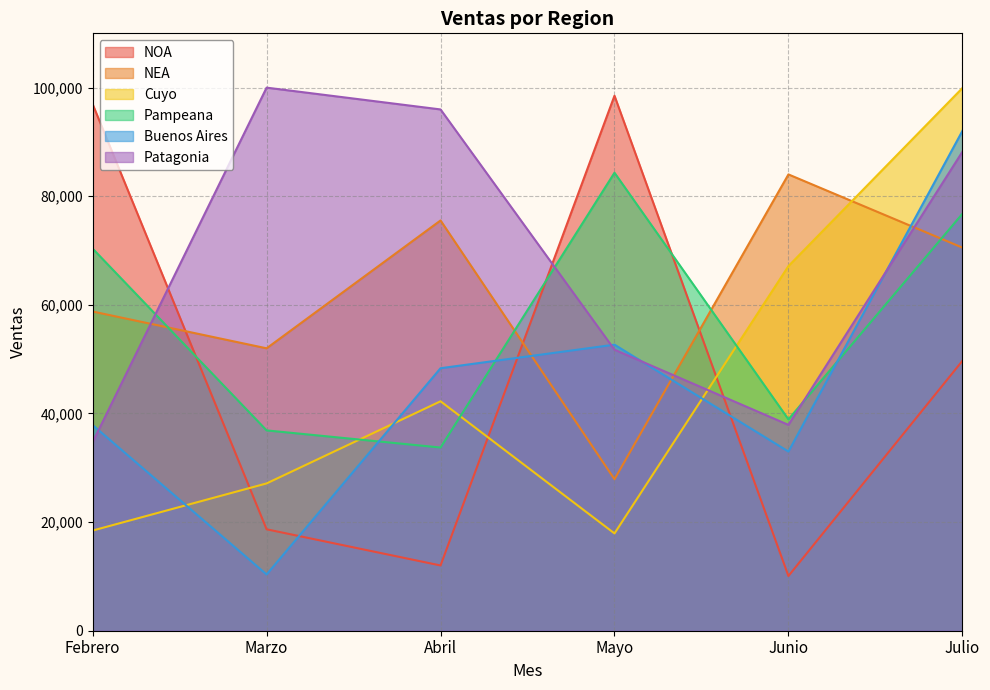

At which category is the sum across all series the highest?

Julio